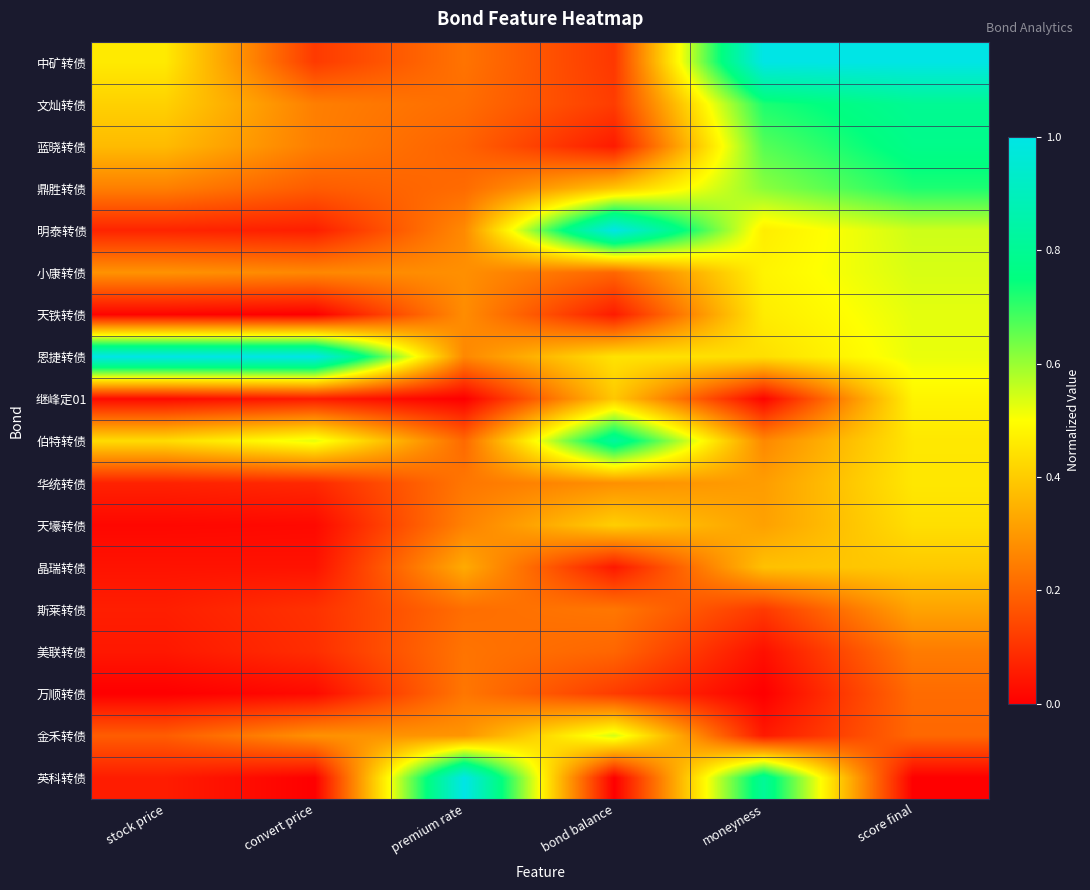

Which series has the widest spread of values?

英科转债